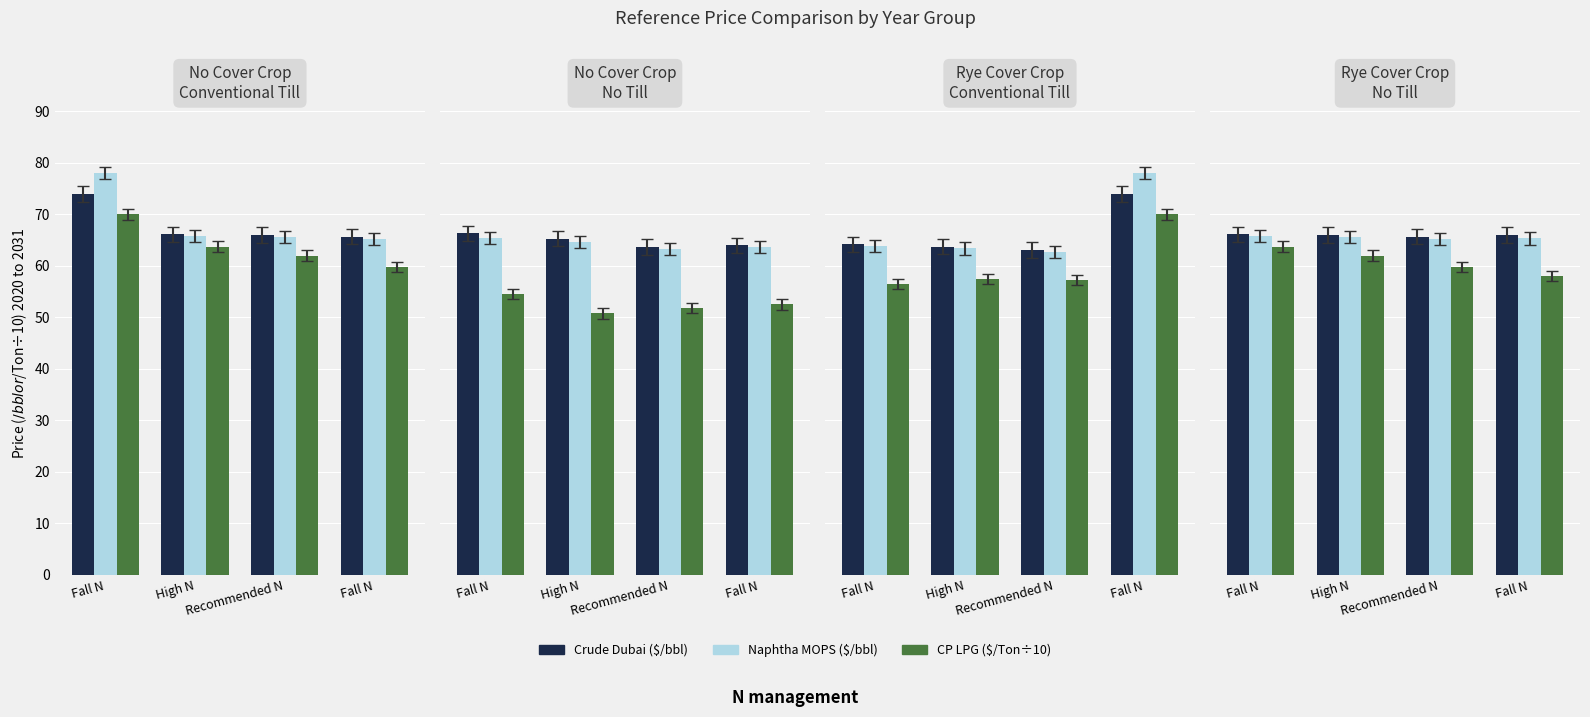

At which label is Naphtha MOPS ($/bbl) closest to 65?

Recommended N